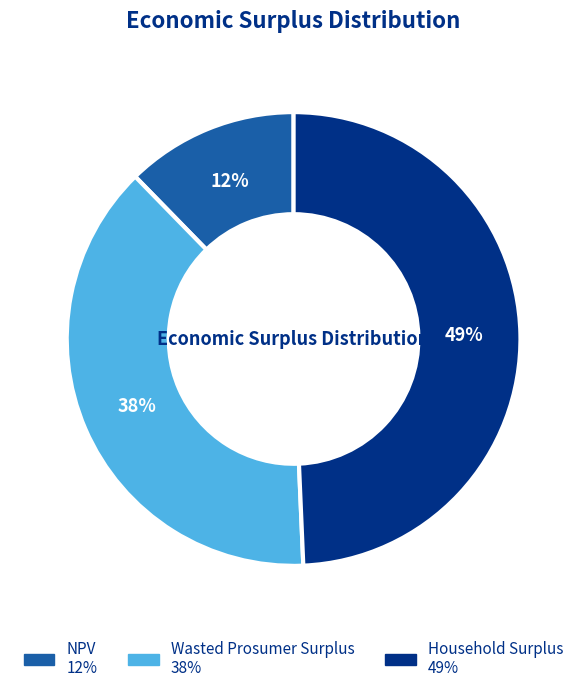

Which category has the biggest portion of the pie?

Household Surplus